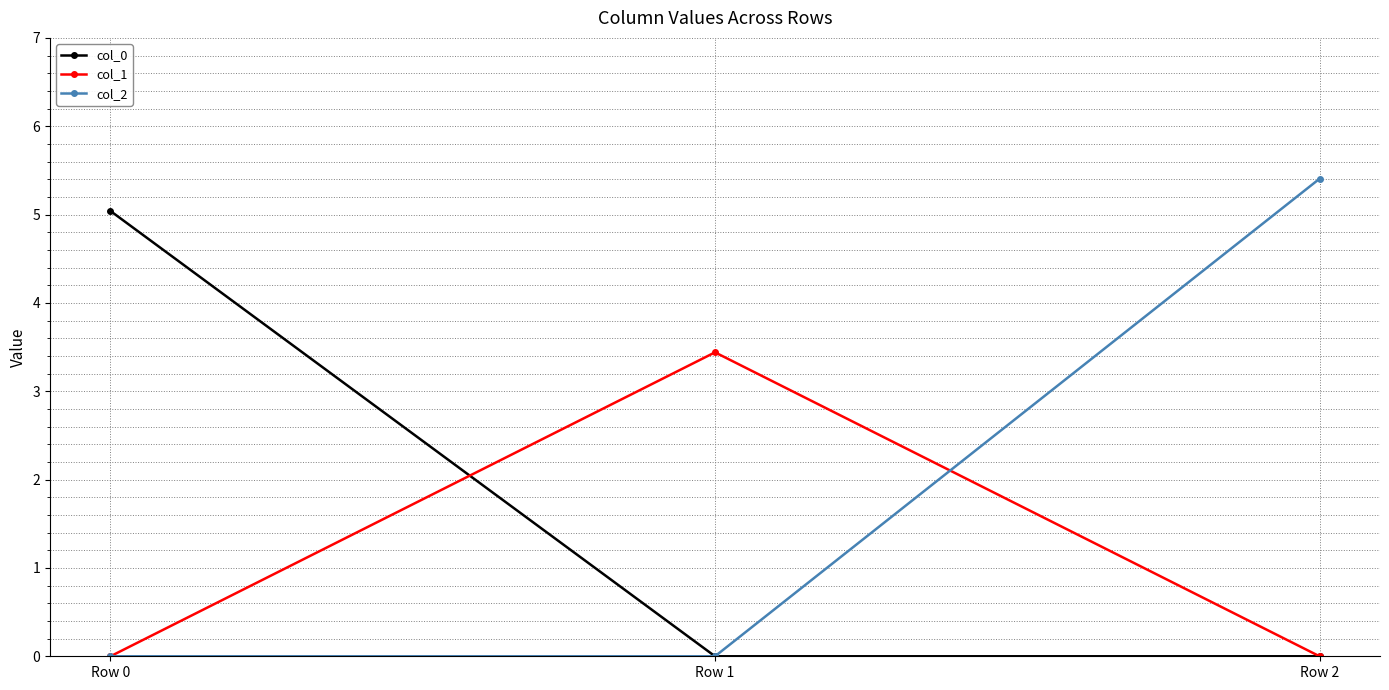

Which series has the widest spread of values?

col_2